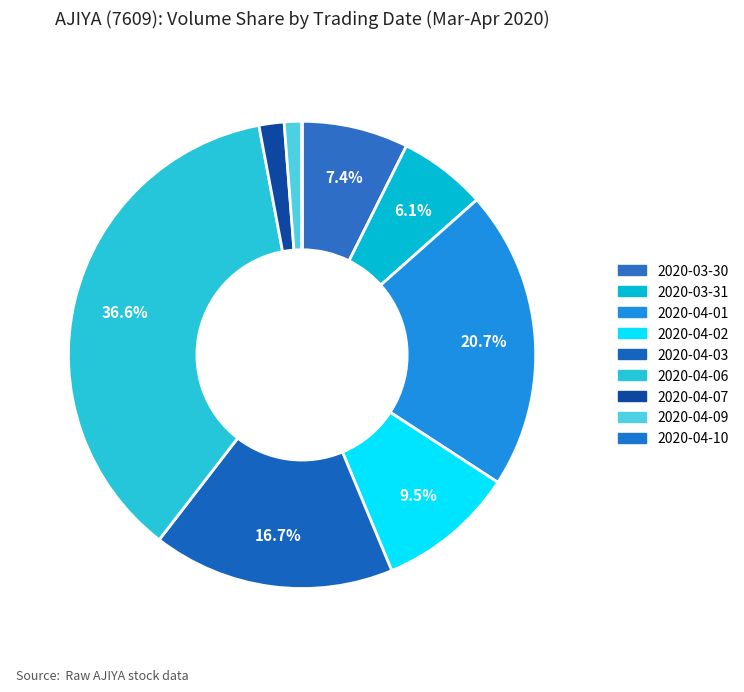

True or false: 2020-03-30 accounts for 7% of the total.

True